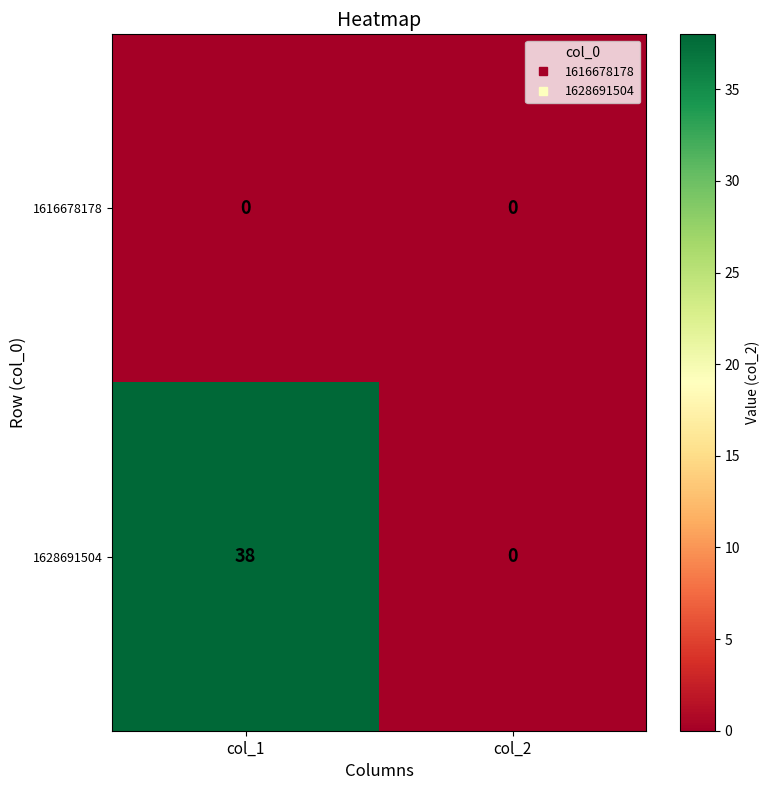

The 1616678178 series shows 0 at col_2. True or false?

True